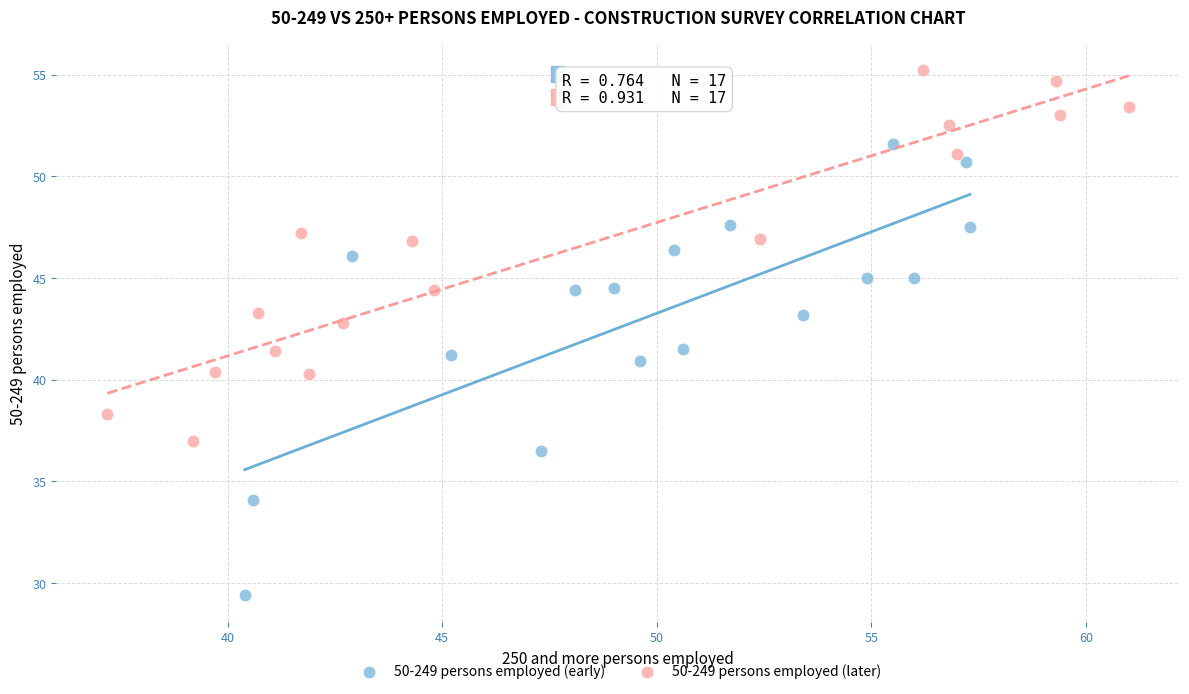

What are all the series names shown in the legend?

50-249 persons employed (early), 50-249 persons employed (later)